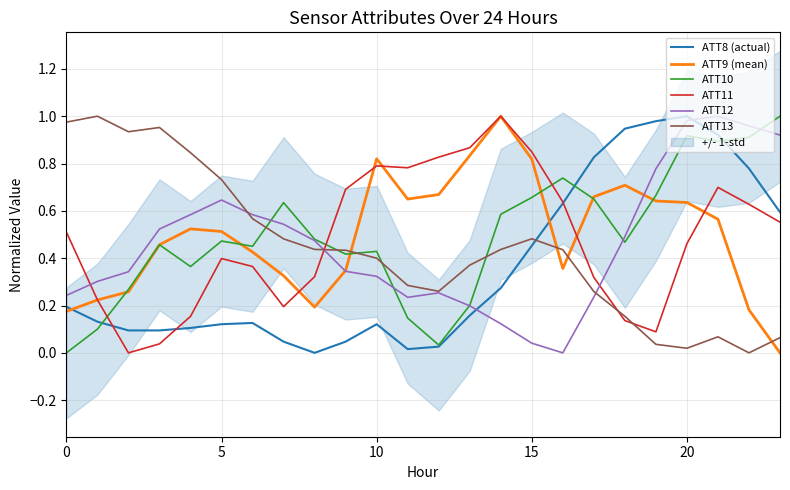

True or false: ATT9 (mean) has a value of 0.7 at 12.

True